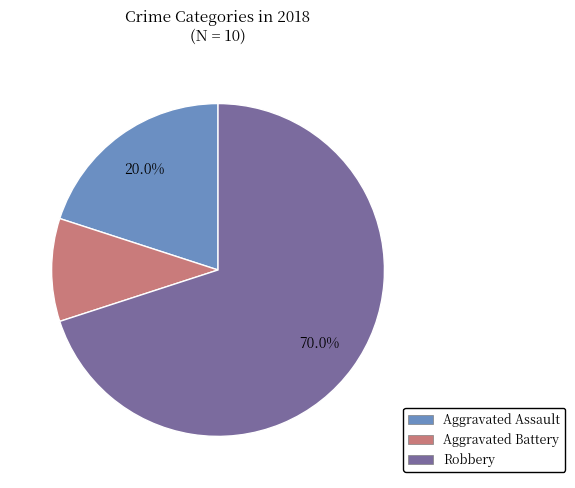

To the nearest percent, what is the average slice percentage?

33%